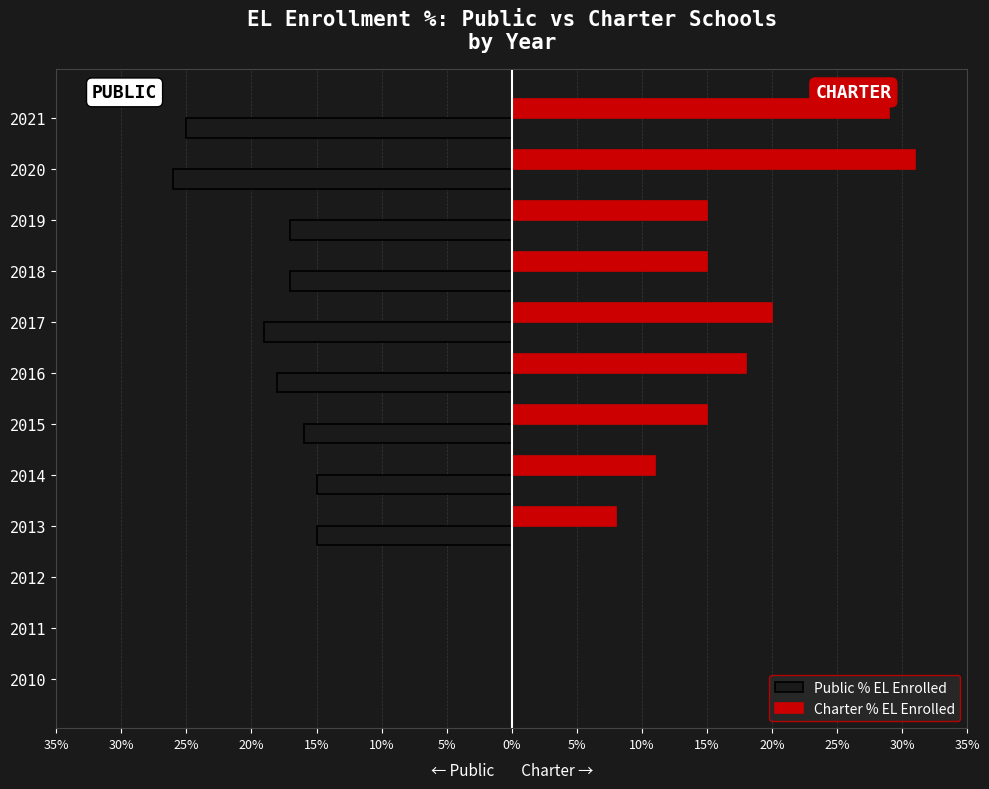

What are all the series names shown in the legend?

Public % EL Enrolled, Charter % EL Enrolled